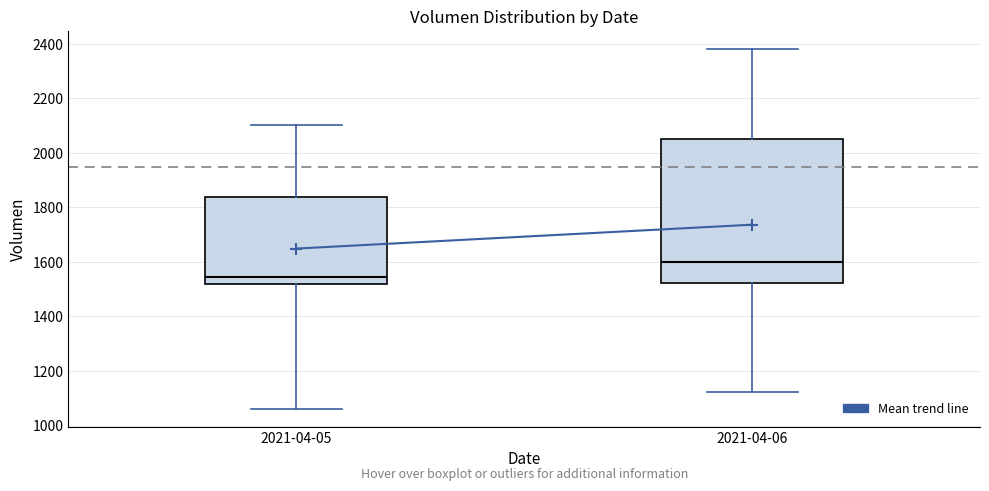

Reading left to right, transcribe this box plot: for each box, give where its median line is, the range the box spans, and where its two whiskers end, as read against the y-axis. The values are not printed on the chart, so give them approximately, as read against the axis.

2021-04-05: median 1540, box 1520 to 1840, whiskers 1060 to 2100
2021-04-06: median 1600, box 1520 to 2060, whiskers 1120 to 2380